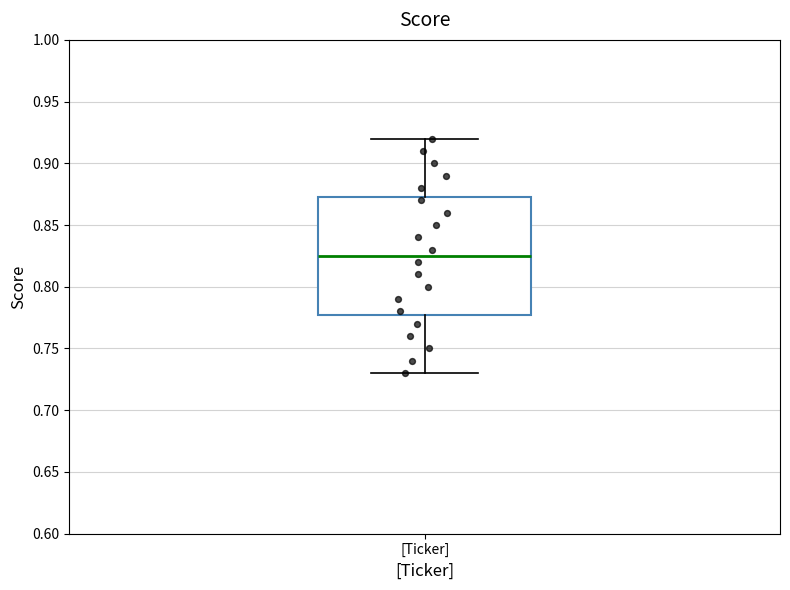

Where does the lower whisker of the box for [Ticker] end on the y-axis? The values are not printed on the chart, so give them approximately, as read against the axis.

0.730